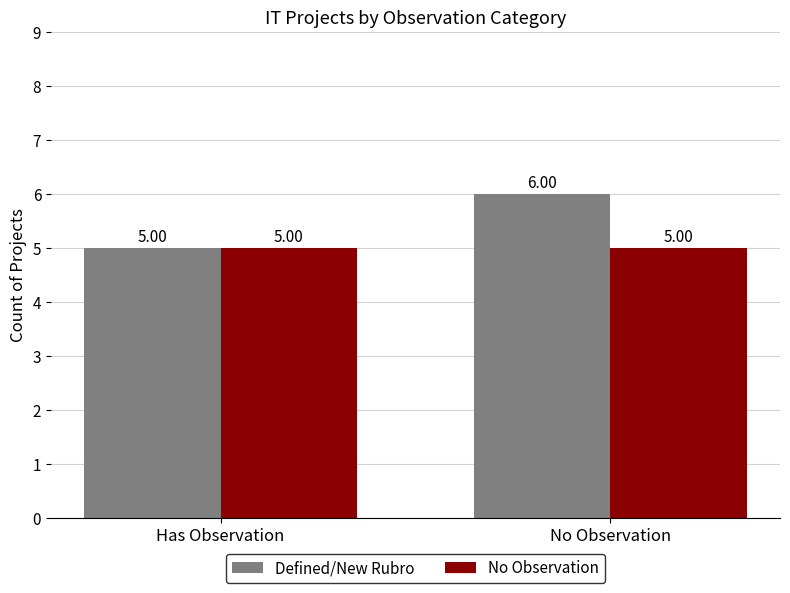

How many bars are there in each group?

2